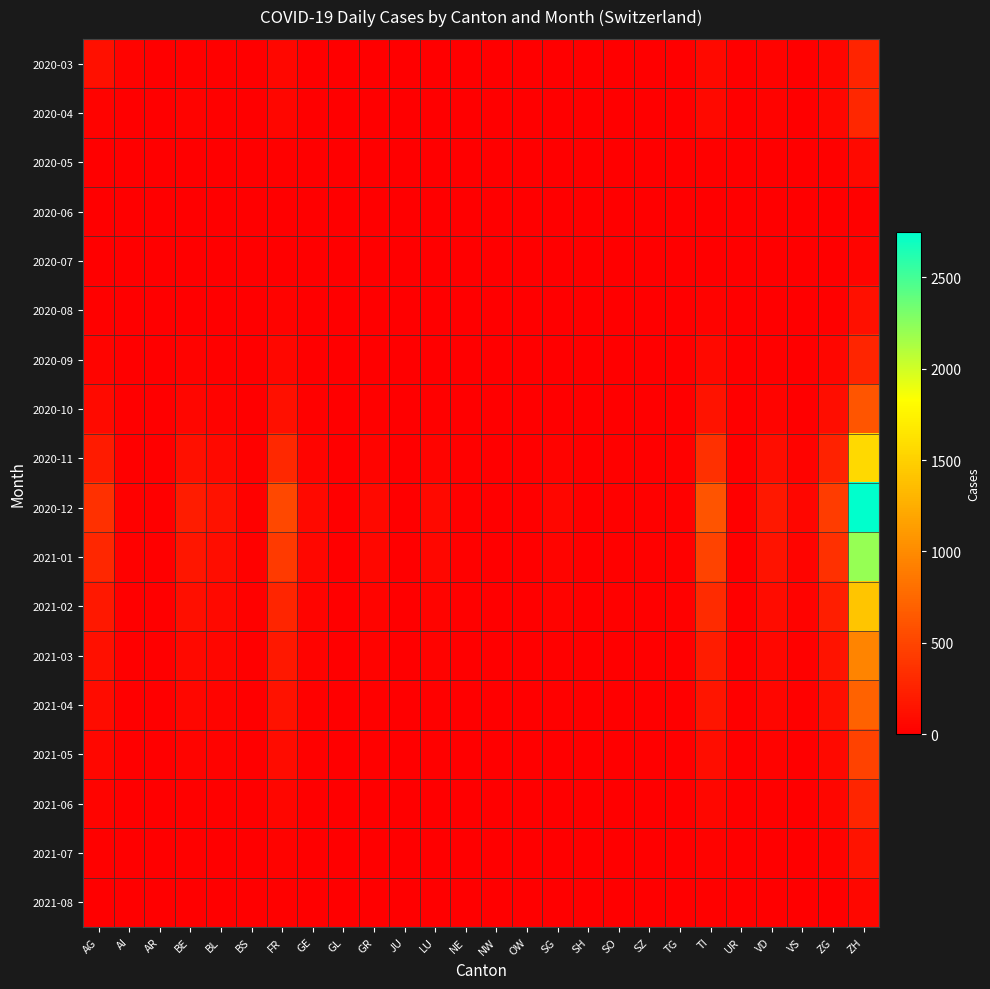

Reading left to right, transcribe all the data shown in this chart.

2020-03: AG=120	AI=27	AR=0	BE=18	BL=16	BS=0	FR=54	GE=9	GL=0	GR=8	JU=0	LU=6	NE=0	NW=0	OW=0	SG=0	SH=0	SO=0	SZ=0	TG=0	TI=67	UR=0	VD=23	VS=0	ZG=50	ZH=266
2020-04: AG=27	AI=0	AR=0	BE=28	BL=17	BS=0	FR=51	GE=10	GL=0	GR=9	JU=0	LU=0	NE=0	NW=0	OW=0	SG=0	SH=0	SO=0	SZ=0	TG=0	TI=67	UR=0	VD=23	VS=0	ZG=59	ZH=290
2020-05: AG=9	AI=0	AR=0	BE=5	BL=3	BS=0	FR=12	GE=2	GL=0	GR=1	JU=0	LU=2	NE=0	NW=0	OW=0	SG=0	SH=0	SO=0	SZ=0	TG=0	TI=15	UR=0	VD=5	VS=0	ZG=12	ZH=66
2020-06: AG=2	AI=0	AR=0	BE=1	BL=1	BS=0	FR=3	GE=0	GL=0	GR=0	JU=0	LU=0	NE=0	NW=0	OW=0	SG=0	SH=0	SO=0	SZ=0	TG=0	TI=4	UR=0	VD=1	VS=0	ZG=3	ZH=15
2020-07: AG=5	AI=0	AR=0	BE=3	BL=2	BS=0	FR=8	GE=1	GL=0	GR=1	JU=0	LU=1	NE=0	NW=0	OW=0	SG=0	SH=0	SO=0	SZ=0	TG=0	TI=10	UR=0	VD=2	VS=0	ZG=7	ZH=40
2020-08: AG=15	AI=0	AR=0	BE=10	BL=6	BS=0	FR=25	GE=3	GL=0	GR=3	JU=0	LU=3	NE=0	NW=0	OW=0	SG=0	SH=0	SO=0	SZ=0	TG=0	TI=30	UR=0	VD=8	VS=0	ZG=20	ZH=123
2020-09: AG=35	AI=0	AR=0	BE=22	BL=14	BS=0	FR=55	GE=7	GL=0	GR=7	JU=0	LU=7	NE=0	NW=0	OW=0	SG=0	SH=0	SO=0	SZ=0	TG=0	TI=65	UR=0	VD=18	VS=0	ZG=45	ZH=275
2020-10: AG=80	AI=5	AR=2	BE=50	BL=30	BS=5	FR=120	GE=15	GL=1	GR=15	JU=2	LU=15	NE=5	NW=1	OW=1	SG=10	SH=2	SO=5	SZ=3	TG=5	TI=140	UR=1	VD=40	VS=10	ZG=100	ZH=620
2020-11: AG=200	AI=10	AR=5	BE=120	BL=75	BS=12	FR=300	GE=40	GL=2	GR=40	JU=5	LU=40	NE=12	NW=2	OW=2	SG=25	SH=5	SO=12	SZ=8	TG=12	TI=350	UR=2	VD=100	VS=25	ZG=250	ZH=1560
2020-12: AG=350	AI=18	AR=8	BE=210	BL=130	BS=20	FR=520	GE=70	GL=4	GR=70	JU=9	LU=70	NE=20	NW=3	OW=3	SG=45	SH=9	SO=20	SZ=14	TG=20	TI=610	UR=4	VD=175	VS=45	ZG=430	ZH=2750
2021-01: AG=280	AI=15	AR=6	BE=170	BL=105	BS=16	FR=420	GE=55	GL=3	GR=55	JU=7	LU=55	NE=16	NW=2	OW=2	SG=36	SH=7	SO=16	SZ=11	TG=16	TI=490	UR=3	VD=140	VS=36	ZG=345	ZH=2205
2021-02: AG=180	AI=10	AR=4	BE=110	BL=68	BS=11	FR=270	GE=36	GL=2	GR=36	JU=5	LU=36	NE=11	NW=1	OW=1	SG=23	SH=5	SO=11	SZ=7	TG=11	TI=315	UR=2	VD=90	VS=23	ZG=222	ZH=1425
2021-03: AG=120	AI=7	AR=3	BE=72	BL=45	BS=7	FR=180	GE=24	GL=1	GR=24	JU=3	LU=24	NE=7	NW=1	OW=1	SG=15	SH=3	SO=7	SZ=5	TG=7	TI=210	UR=1	VD=60	VS=15	ZG=148	ZH=950
2021-04: AG=90	AI=5	AR=2	BE=54	BL=34	BS=5	FR=135	GE=18	GL=1	GR=18	JU=2	LU=18	NE=5	NW=1	OW=1	SG=12	SH=2	SO=5	SZ=4	TG=5	TI=158	UR=1	VD=45	VS=12	ZG=111	ZH=713
2021-05: AG=60	AI=3	AR=1	BE=36	BL=23	BS=4	FR=90	GE=12	GL=0	GR=12	JU=2	LU=12	NE=4	NW=0	OW=0	SG=8	SH=2	SO=4	SZ=2	TG=4	TI=105	UR=1	VD=30	VS=8	ZG=74	ZH=475
2021-06: AG=35	AI=2	AR=1	BE=21	BL=13	BS=2	FR=52	GE=7	GL=0	GR=7	JU=1	LU=7	NE=2	NW=0	OW=0	SG=5	SH=1	SO=2	SZ=1	TG=2	TI=61	UR=0	VD=18	VS=5	ZG=43	ZH=275
2021-07: AG=18	AI=1	AR=0	BE=11	BL=7	BS=1	FR=27	GE=4	GL=0	GR=4	JU=0	LU=4	NE=1	NW=0	OW=0	SG=2	SH=0	SO=1	SZ=1	TG=1	TI=32	UR=0	VD=9	VS=2	ZG=22	ZH=143
2021-08: AG=8	AI=0	AR=0	BE=5	BL=3	BS=0	FR=12	GE=2	GL=0	GR=2	JU=0	LU=2	NE=0	NW=0	OW=0	SG=1	SH=0	SO=0	SZ=0	TG=0	TI=14	UR=0	VD=4	VS=1	ZG=10	ZH=64